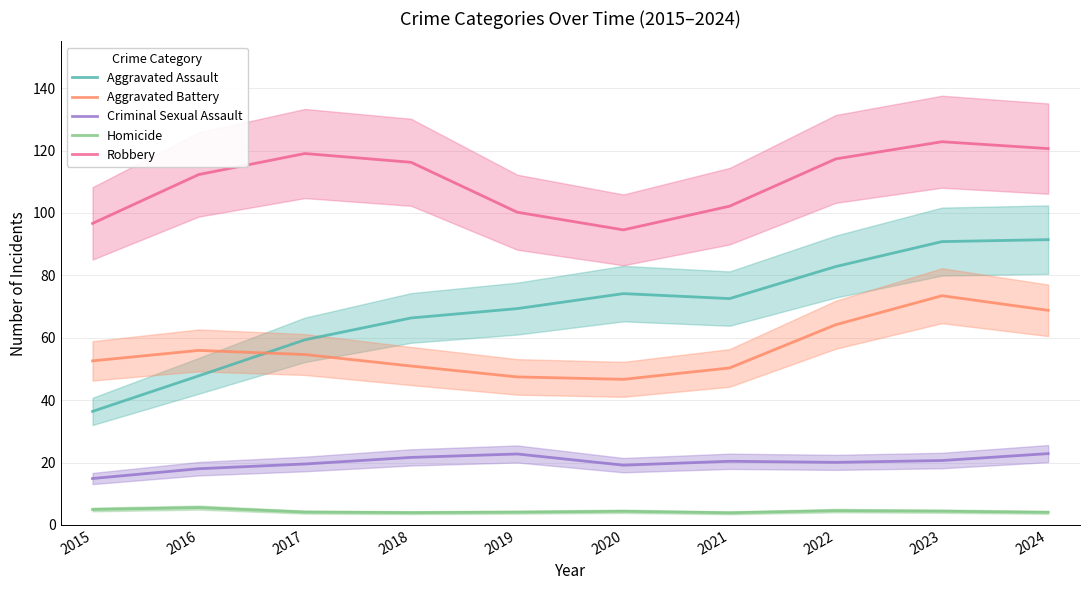

What is the difference between the second highest and minimum values in the Aggravated Assault series?

54.4